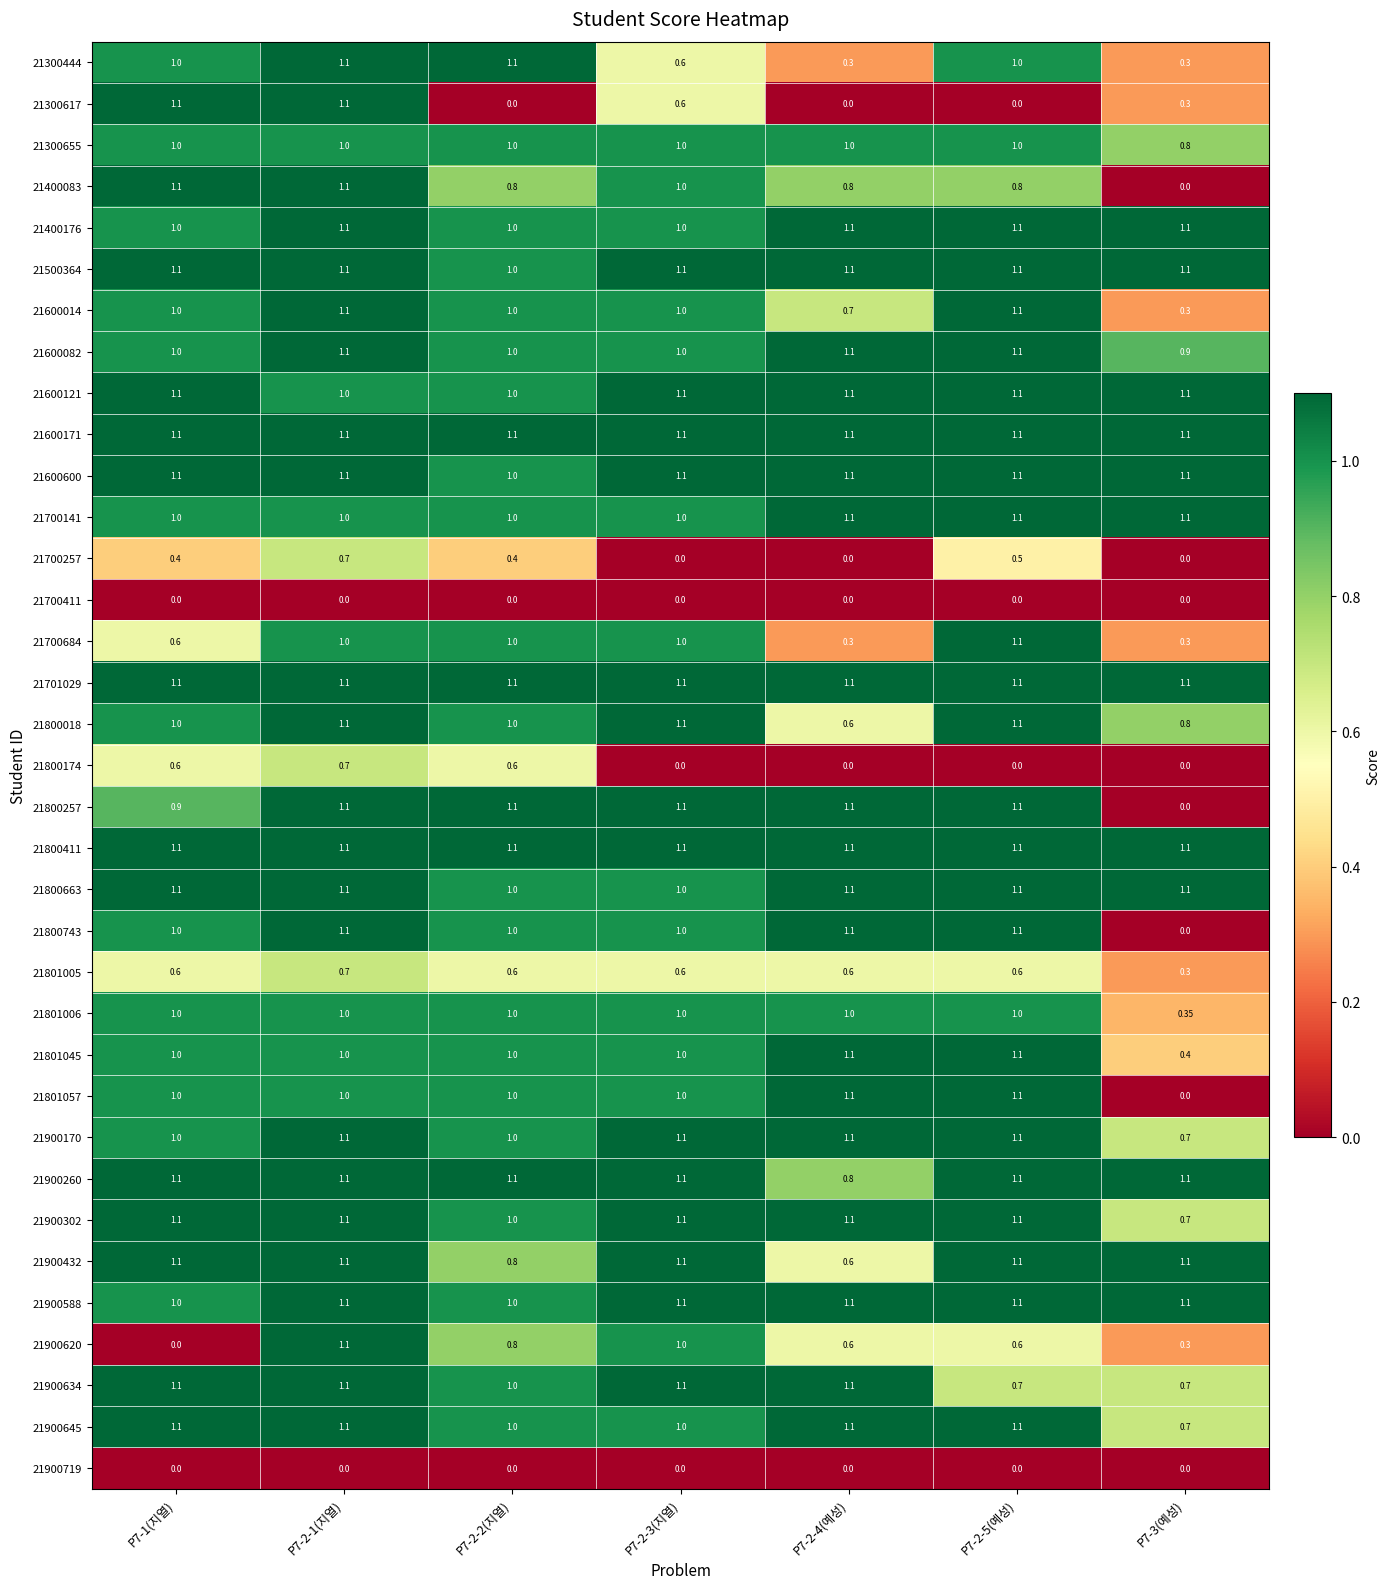

How many positive values does the 21800174 series have?

3